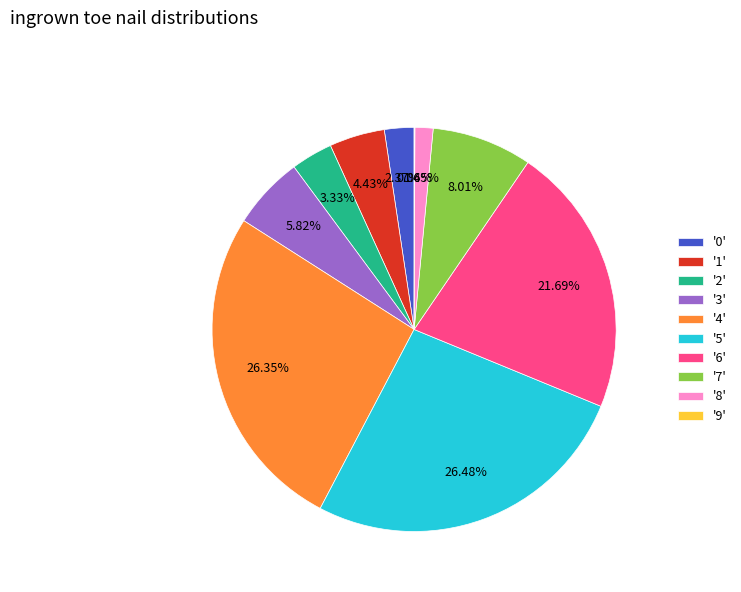

Does '0' account for over 50% of the chart?

No